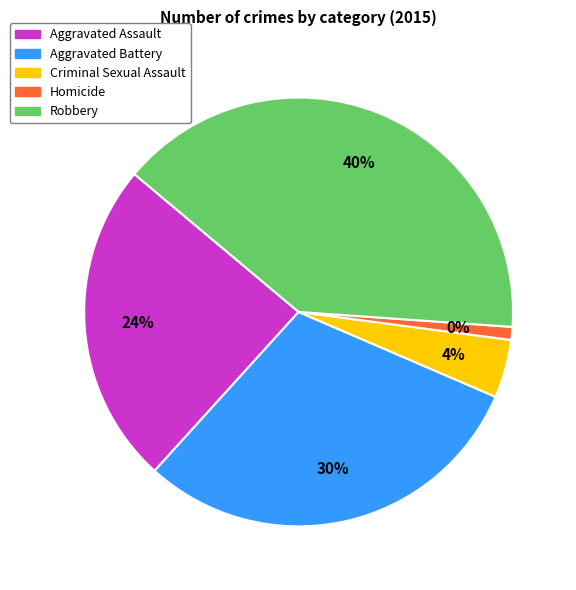

Rank the categories by value from highest to lowest.

Robbery, Aggravated Battery, Aggravated Assault, Criminal Sexual Assault, Homicide